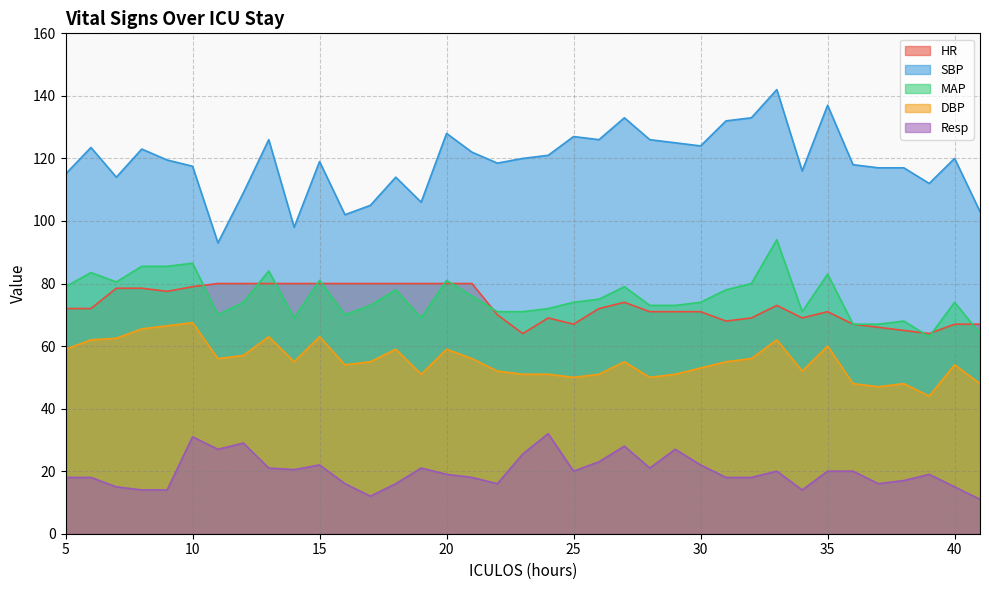

At which category does MAP reach its first local peak?

6